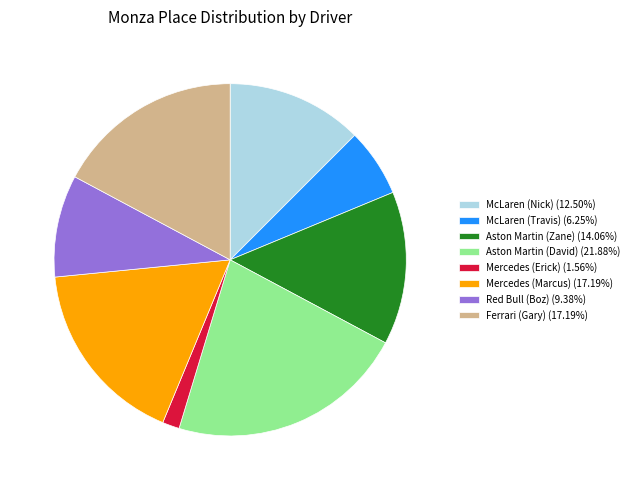

Approximately how many times larger is the value at McLaren (Nick) (12.50%) compared to Red Bull (Boz) (9.38%)?

1.3